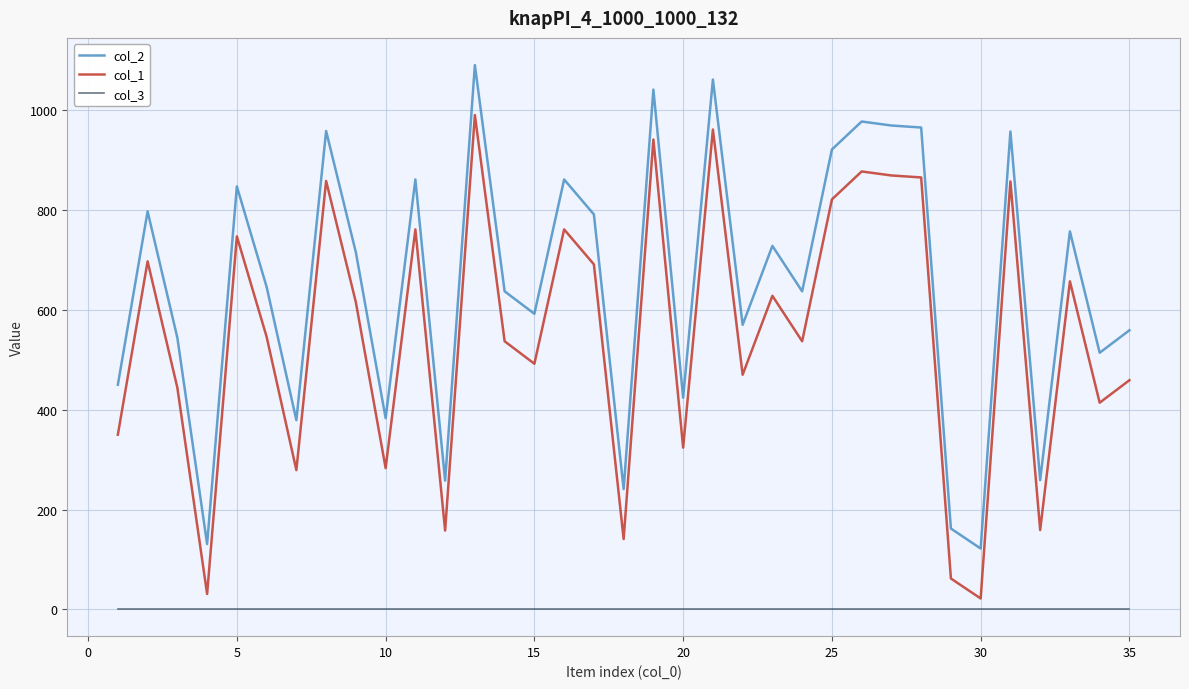

True or false: col_3 and col_2 cross at least once.

False